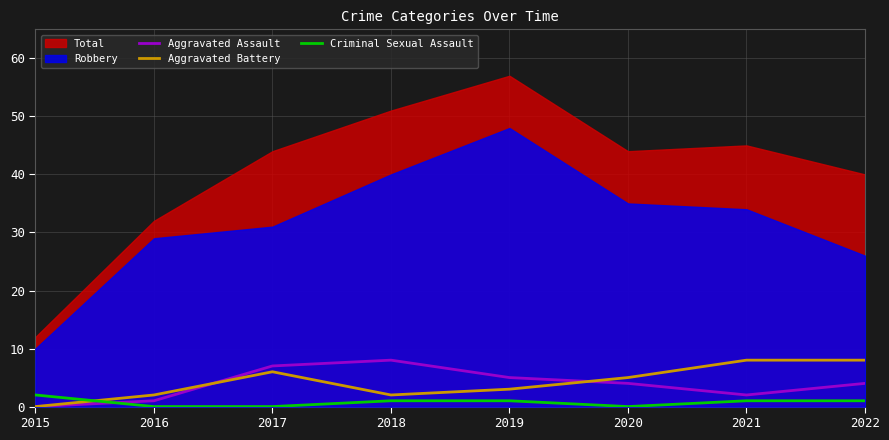

The value of Aggravated Battery at 2017 is 4. True or false?

False